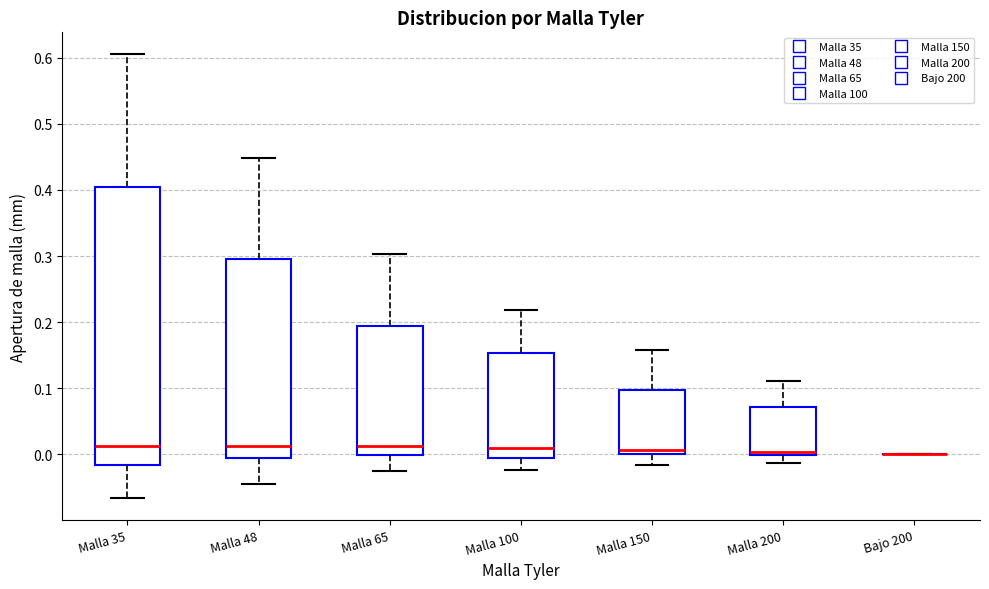

Reading left to right, transcribe this box plot: for each box, give where its median line is, the range the box spans, and where its two whiskers end, as read against the y-axis. The values are not printed on the chart, so give them approximately, as read against the axis.

Malla 35: median 0.01, box -0.02 to 0.40, whiskers -0.07 to 0.61
Malla 48: median 0.01, box -0.01 to 0.30, whiskers -0.05 to 0.45
Malla 65: median 0.01, box 0.00 to 0.19, whiskers -0.03 to 0.30
Malla 100: median 0.01, box -0.01 to 0.15, whiskers -0.02 to 0.22
Malla 150: median 0.01, box 0.00 to 0.10, whiskers -0.02 to 0.16
Malla 200: median 0.00 (just above the box's lower edge), box 0.00 to 0.07, whiskers -0.01 to 0.11
Bajo 200: box collapsed to a line at 0.00, whiskers 0.00 to 0.00